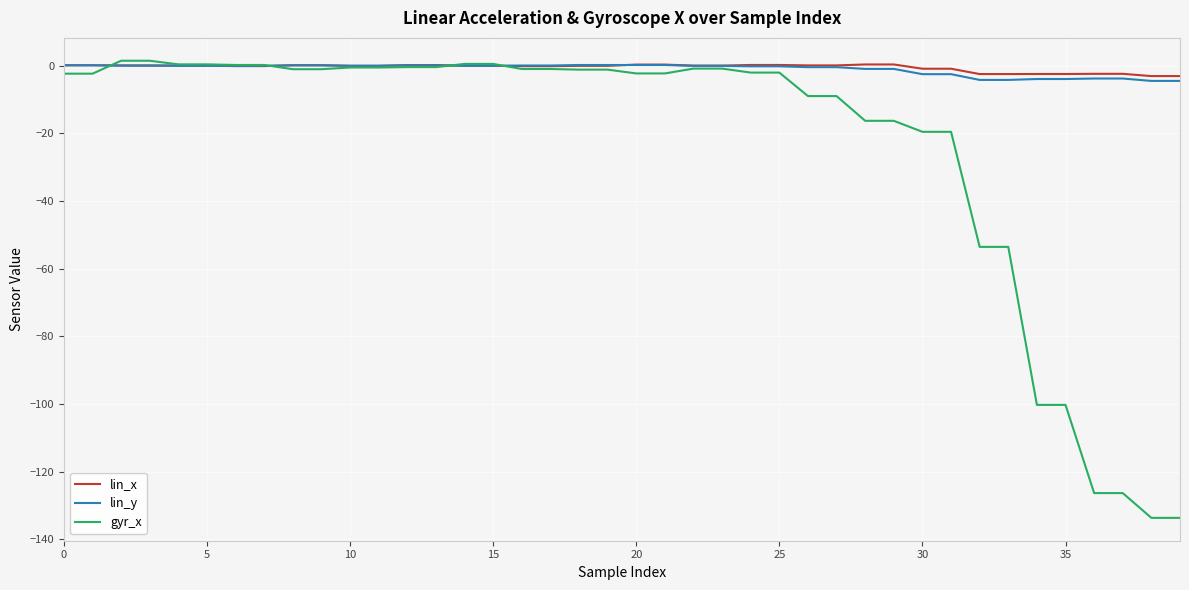

What is the smallest value displayed?

-133.6